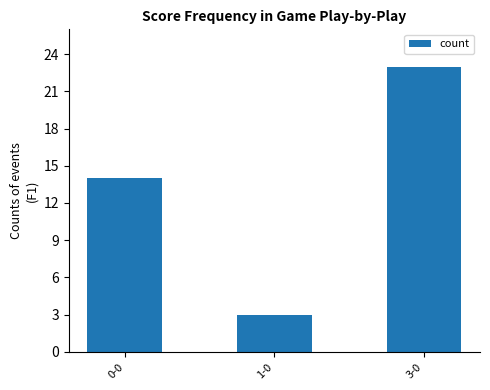

What is the label of the 2nd bar from the left?

1-0